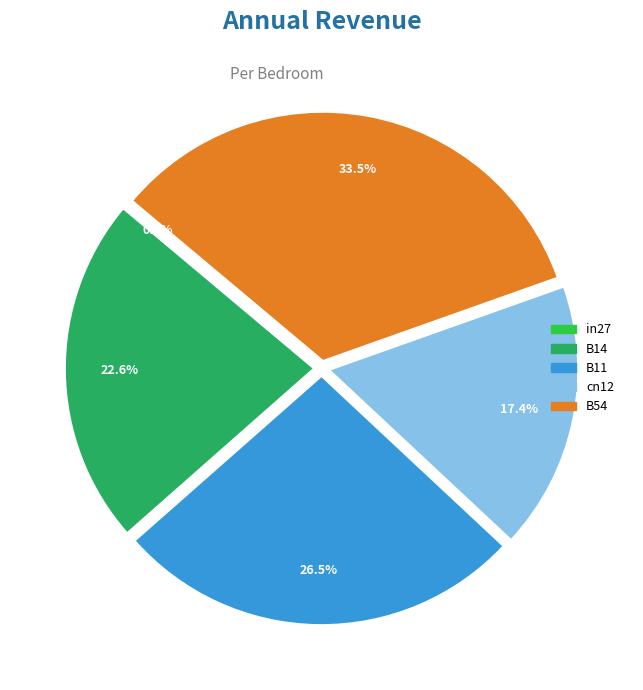

To the nearest percent, what percentage of the pie is B11?

27%